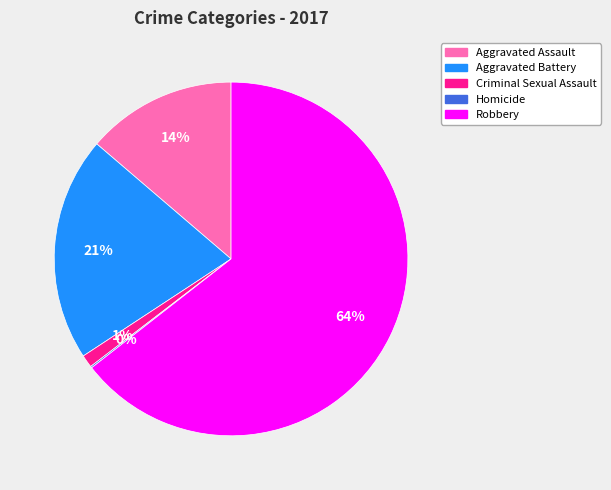

Which category accounts for the majority?

Robbery